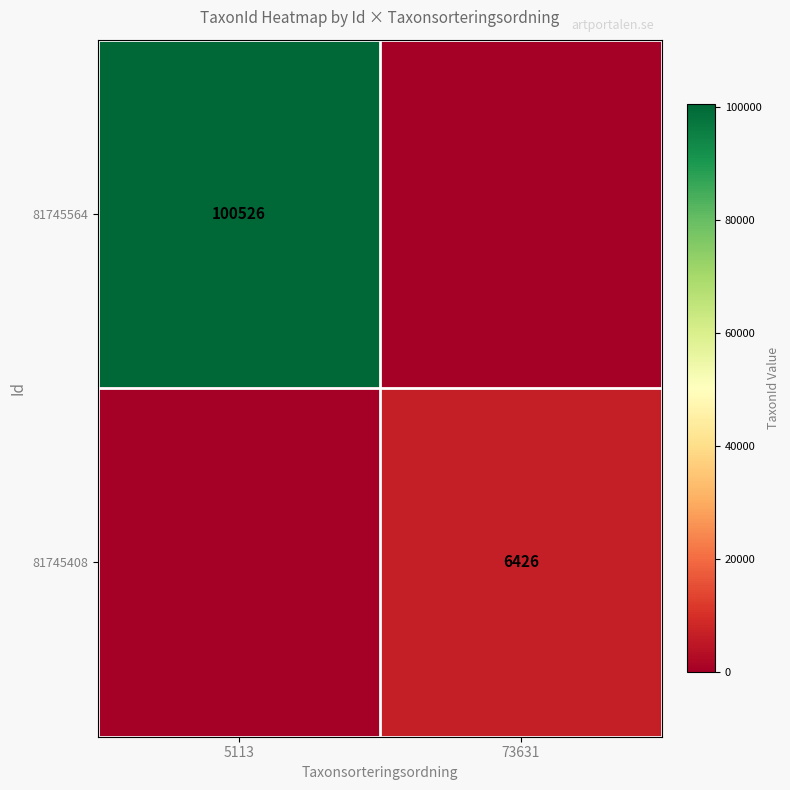

The value of 81745408 at 73631 is 6426. True or false?

True